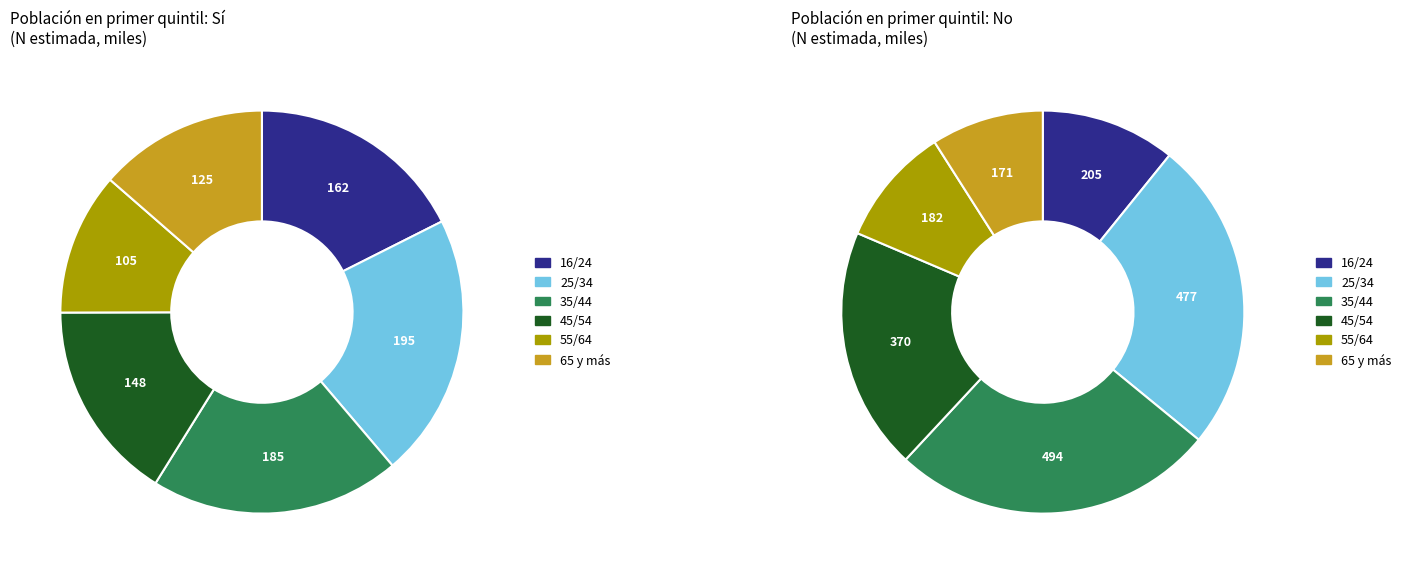

Rank the series by their maximum value, from highest to lowest.

No, Sí